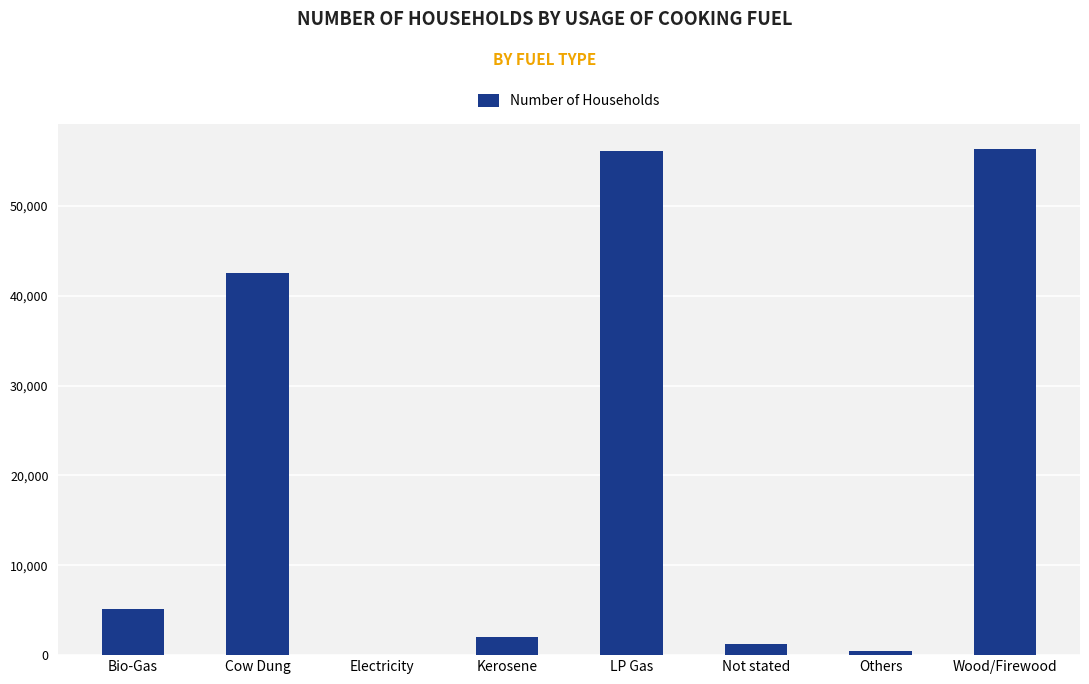

What value does the data have at Bio-Gas, to the nearest 100?

5200